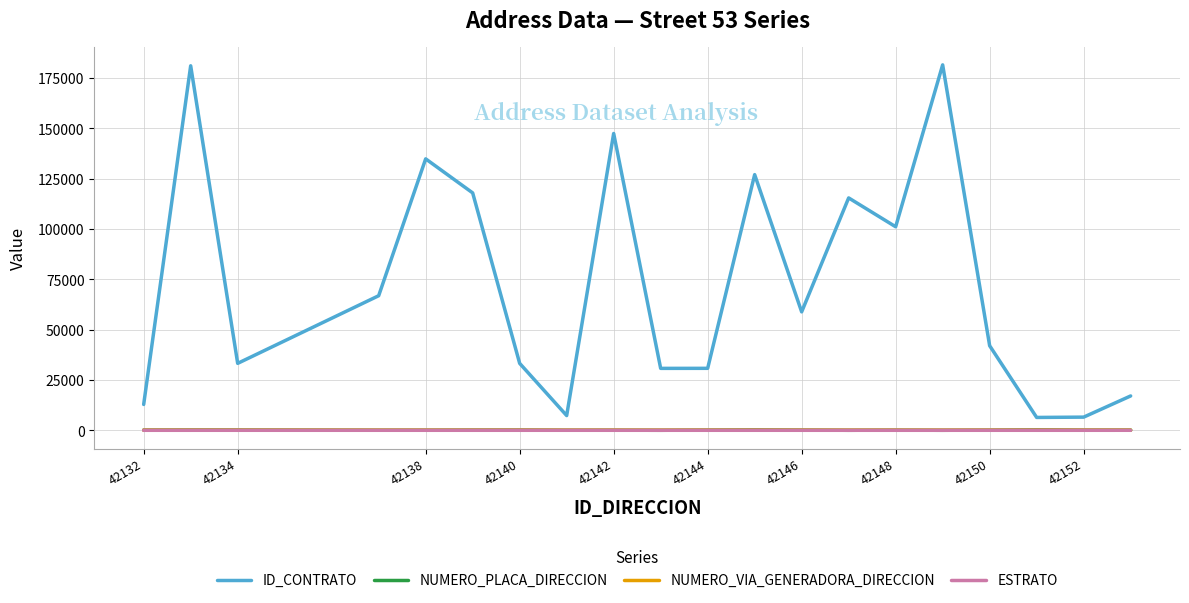

Which series has the widest spread of values?

ID_CONTRATO